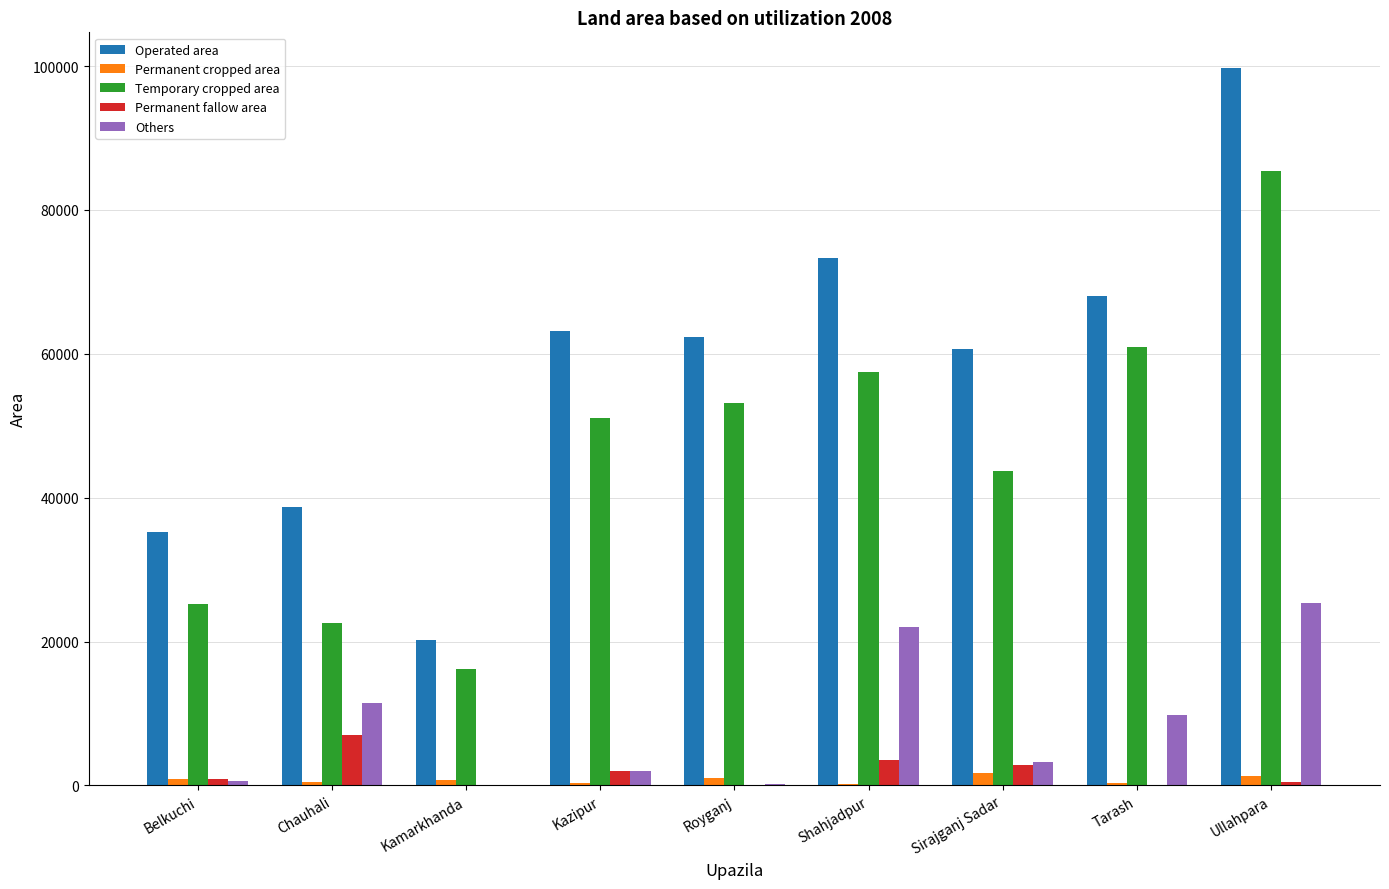

What is the maximum value shown in the chart?

99704